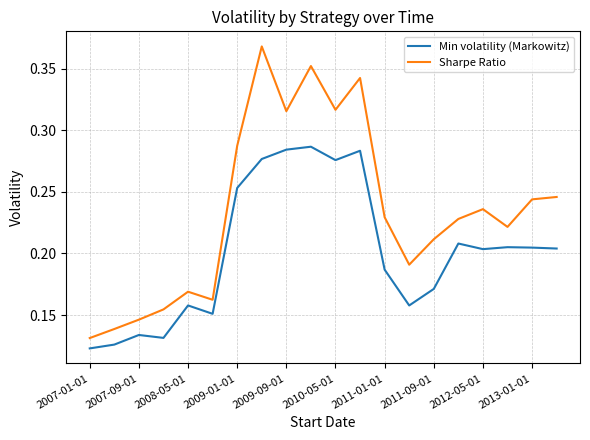

List the series in order of their overall mean, lowest first.

Min volatility (Markowitz), Sharpe Ratio